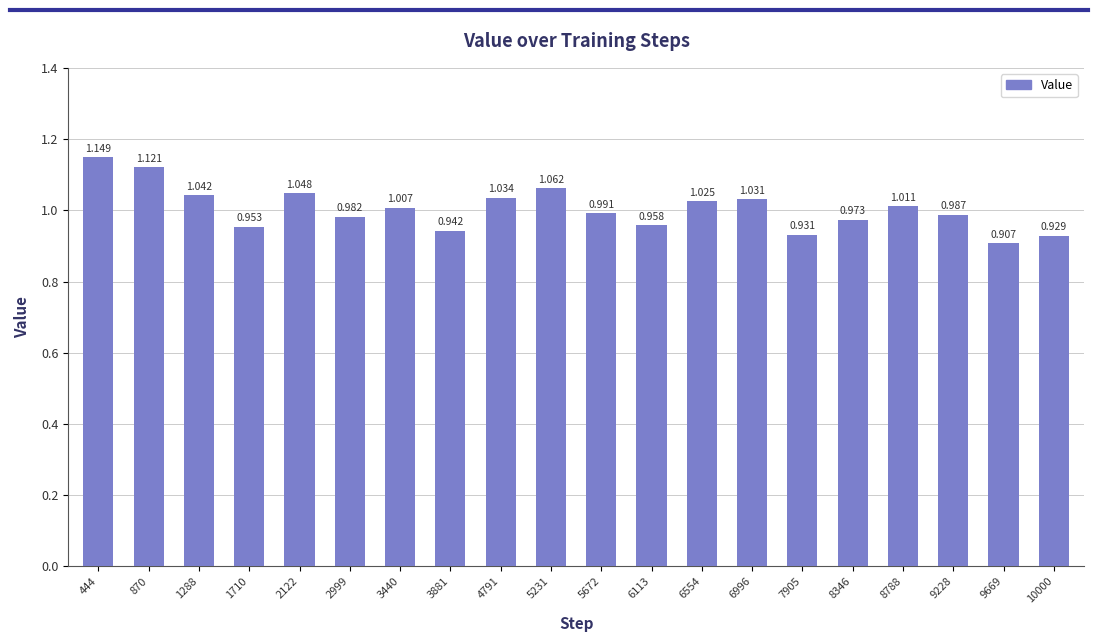

What is the difference between the maximum and minimum values?

0.2